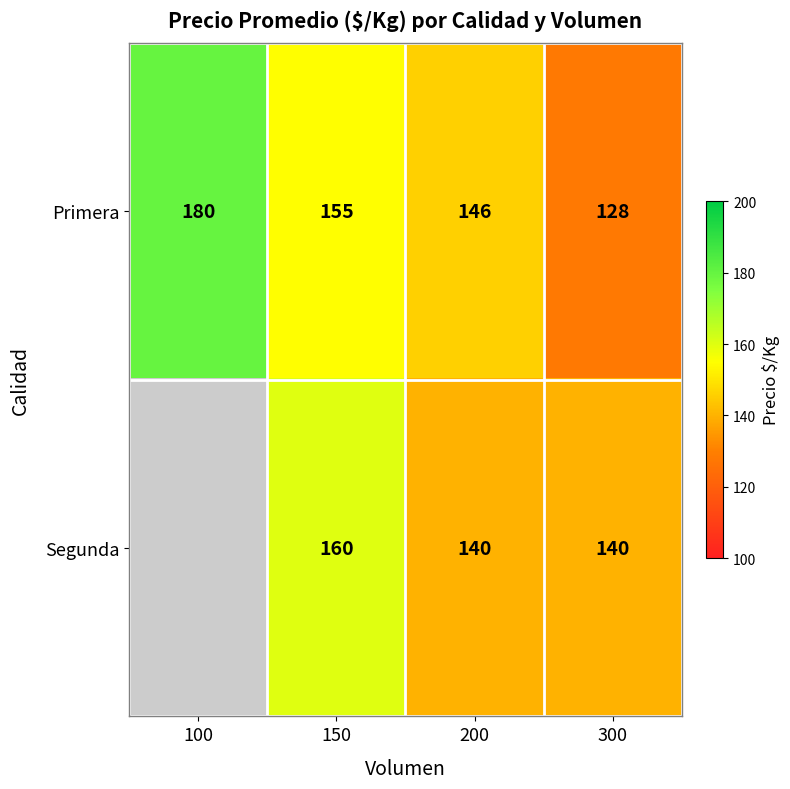

Between 200 and 300, which series saw the biggest shift?

Primera